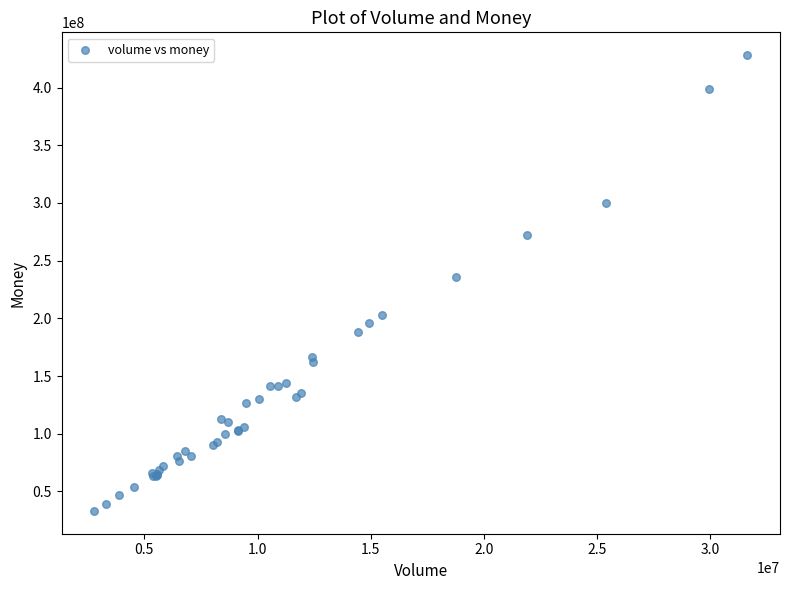

What Y value in the scatter plot is closest to 230629308?

236097164.9